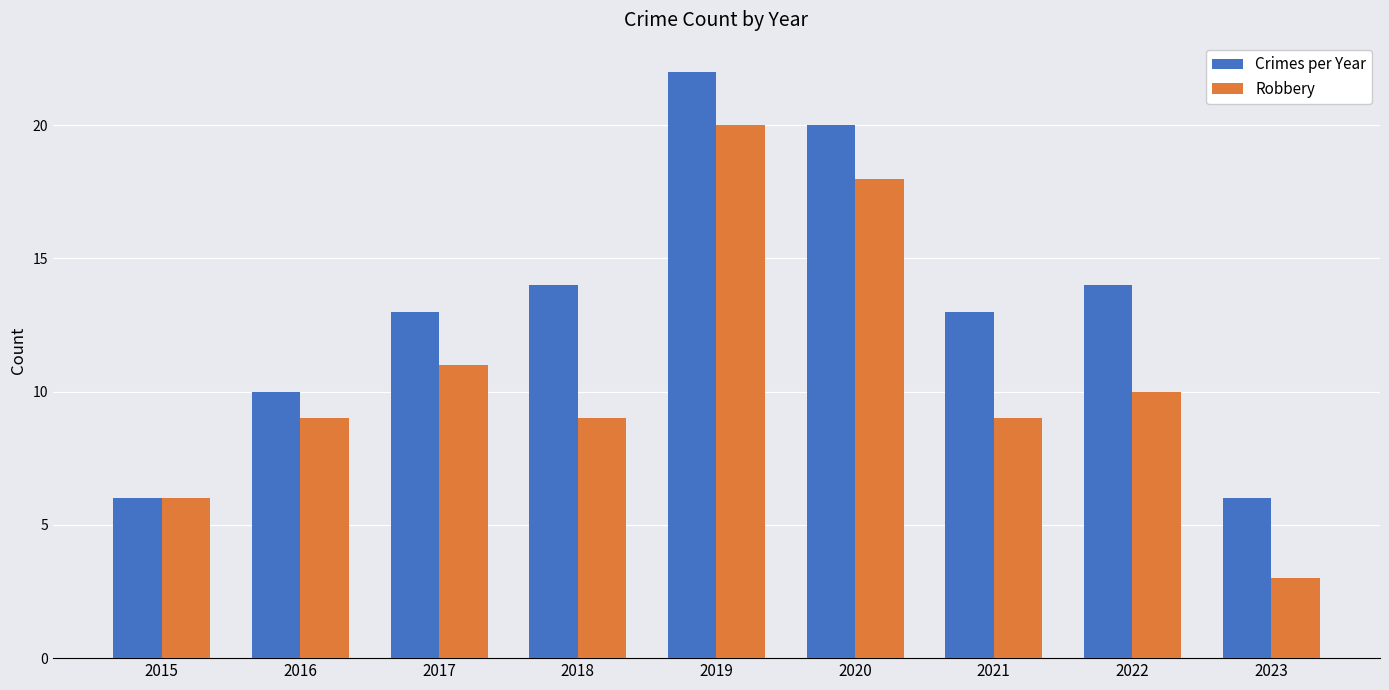

What is the minimum value for Robbery?

3